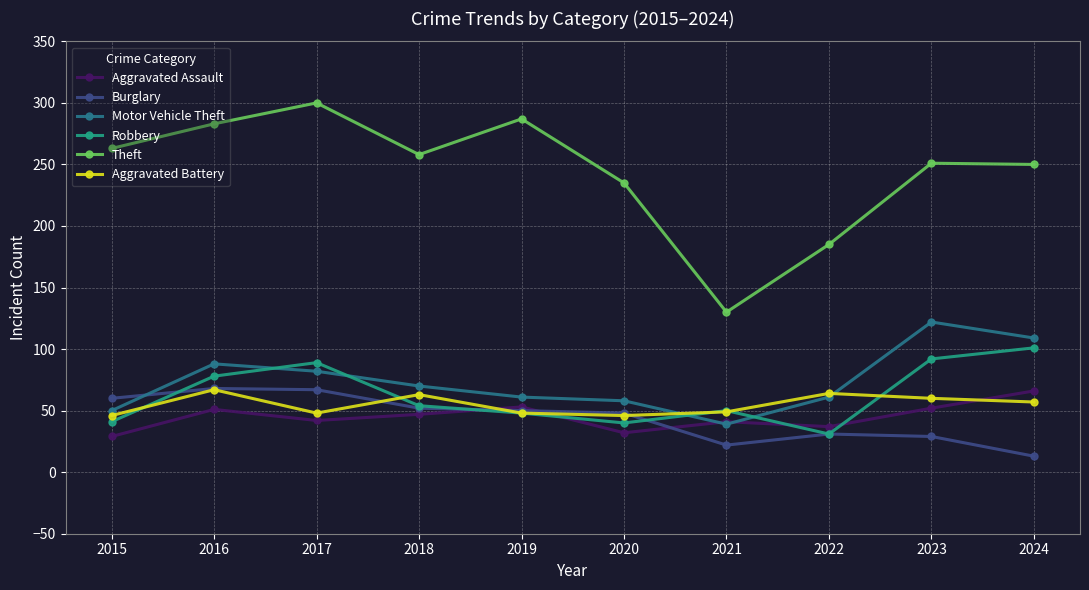

At which category does Robbery reach its first local peak?

2017